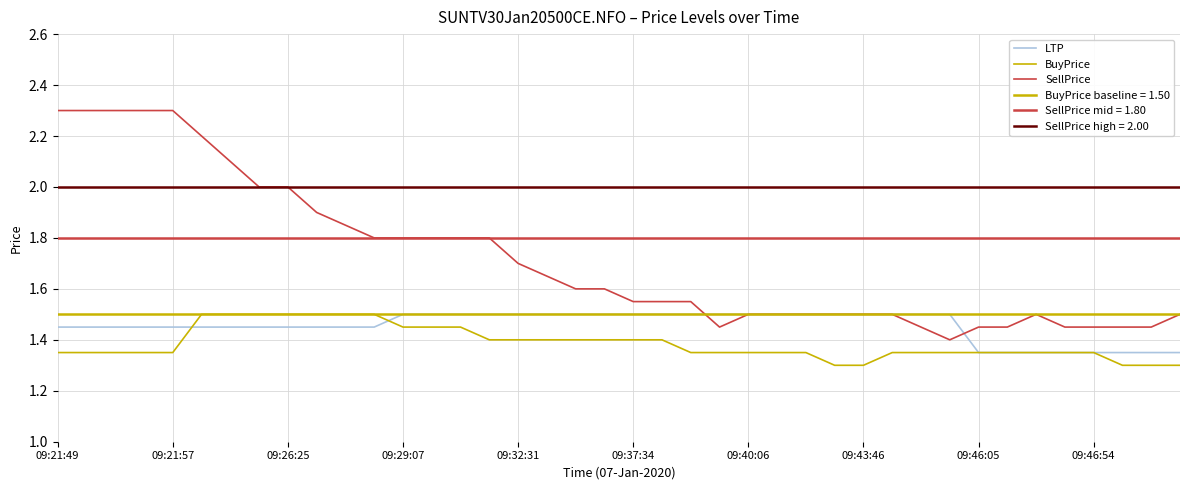

Reading right to left, list all the values displayed in this chart.

LTP: 1.4	1.4	1.4	1.4	1.4	1.4	1.4	1.4	1.5	1.5	1.5	1.5	1.5	1.5	1.5	1.5	1.5	1.5	1.5	1.5	1.5	1.5	1.5	1.5	1.5	1.5	1.5	1.5	1.4	1.4	1.4	1.4	1.4	1.4	1.4	1.4	1.4	1.4	1.4	1.4
BuyPrice: 1.3	1.3	1.3	1.4	1.4	1.4	1.4	1.4	1.4	1.4	1.4	1.3	1.3	1.4	1.4	1.4	1.4	1.4	1.4	1.4	1.4	1.4	1.4	1.4	1.4	1.4	1.4	1.4	1.5	1.5	1.5	1.5	1.5	1.5	1.5	1.4	1.4	1.4	1.4	1.4
SellPrice: 1.5	1.4	1.4	1.4	1.4	1.5	1.4	1.4	1.4	1.4	1.5	1.5	1.5	1.5	1.5	1.5	1.4	1.6	1.6	1.6	1.6	1.6	1.6	1.7	1.8	1.8	1.8	1.8	1.8	1.9	1.9	2.0	2.0	2.1	2.2	2.3	2.3	2.3	2.3	2.3